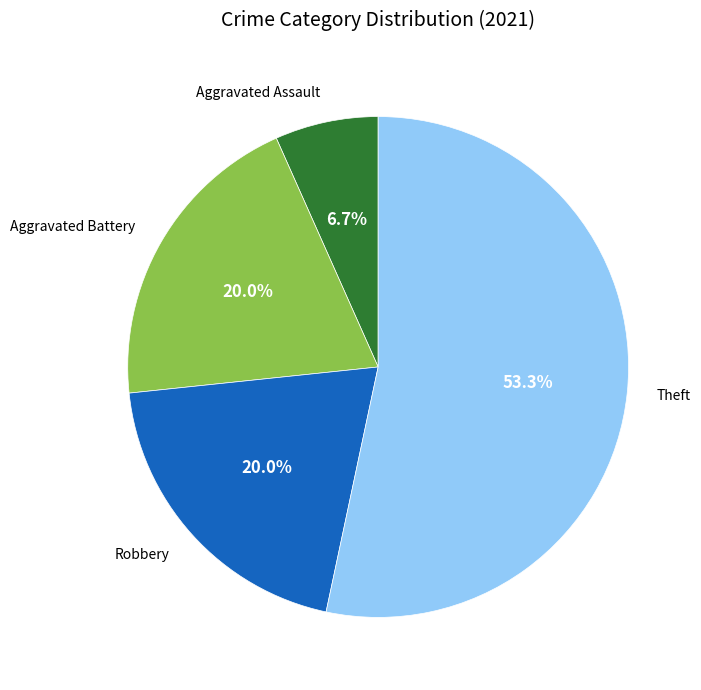

Does Theft account for over 50% of the chart?

Yes